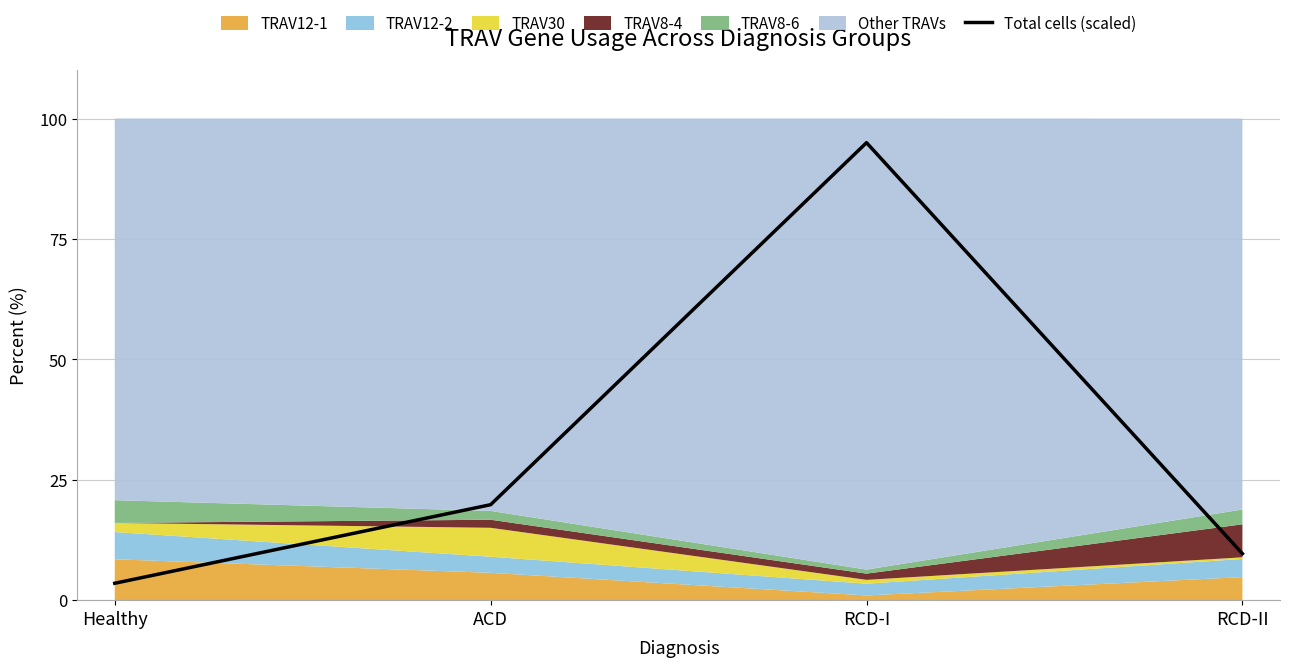

What position from the left is RCD-II?

4